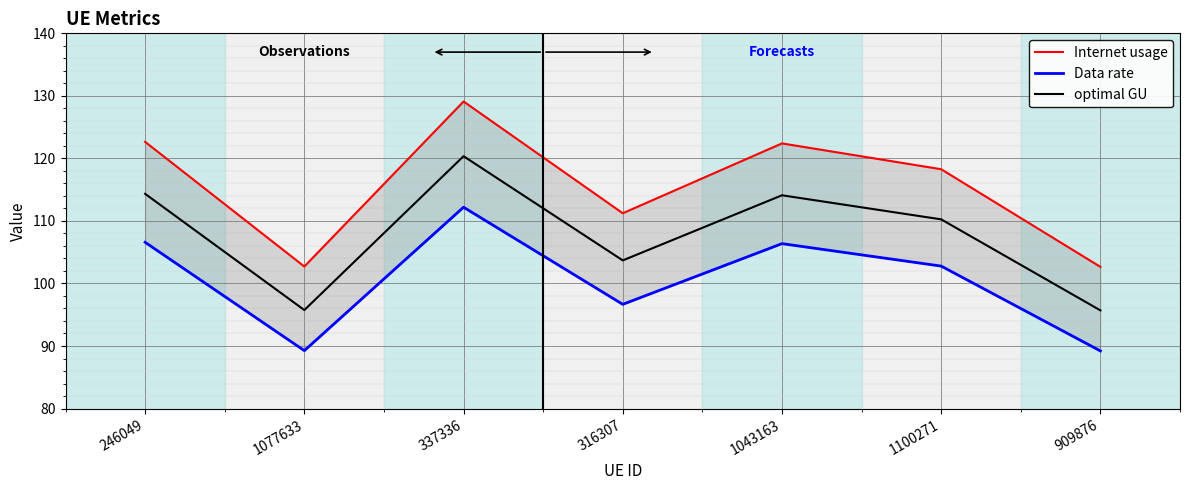

Between 337336 and 1100271, which series saw the biggest shift?

Internet usage